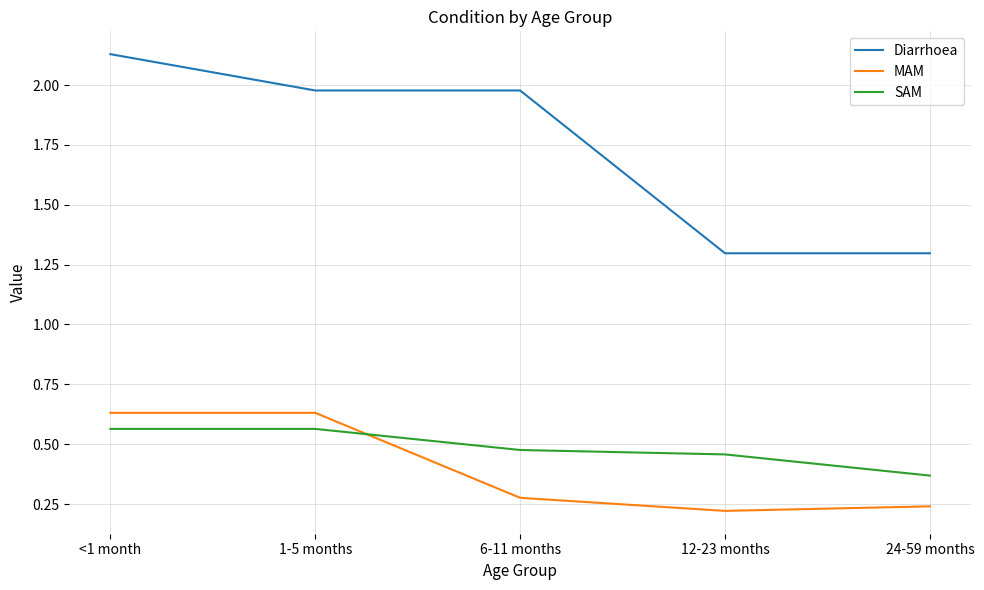

At which label is SAM closest to 0?

24-59 months